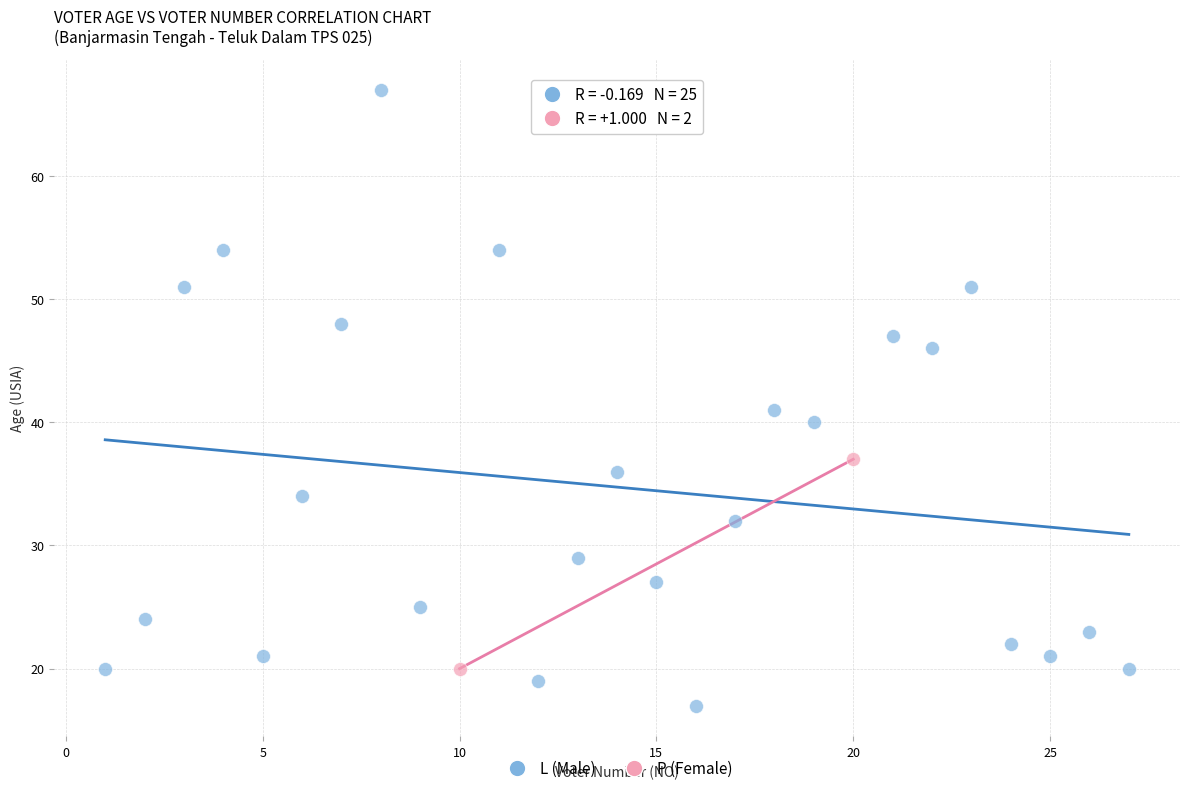

What are all the series names shown in the legend?

L (Male), P (Female)